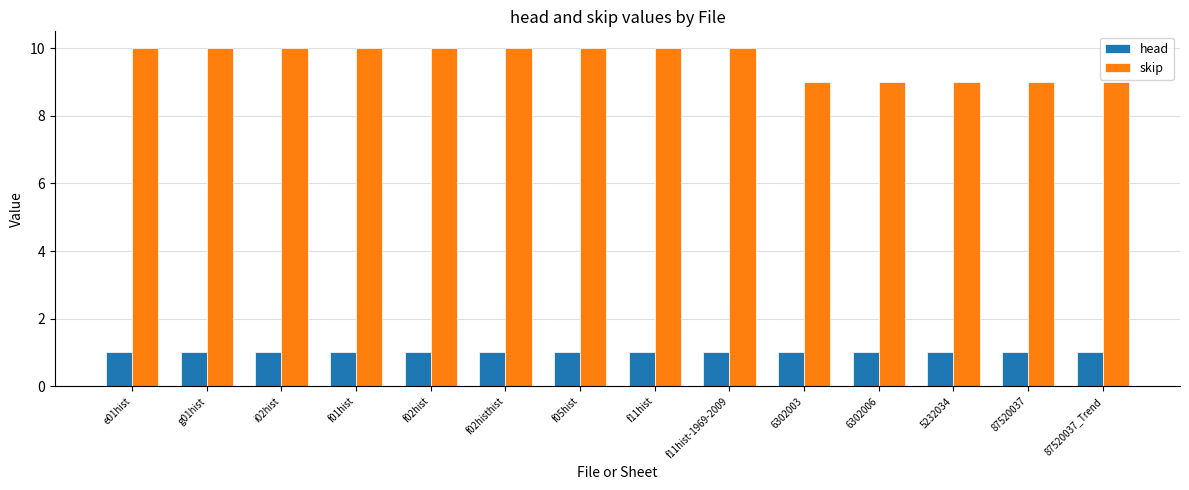

Rank the series at 6302006 from lowest to highest value.

head, skip